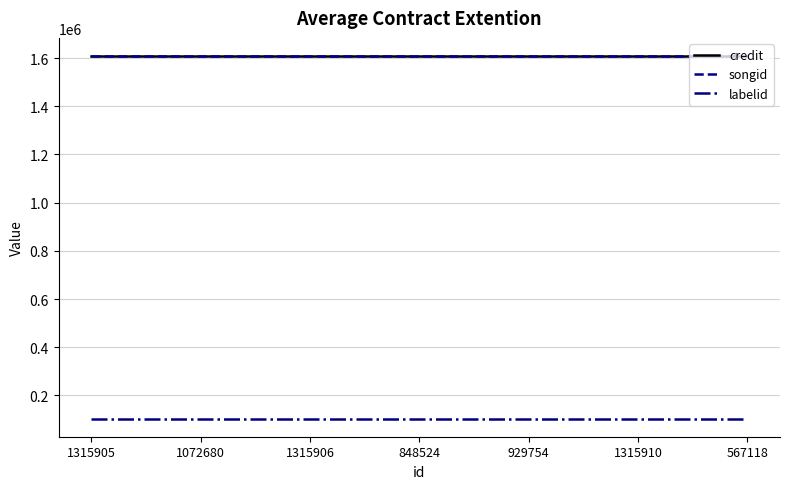

True or false: credit and labelid intersect in this chart.

False